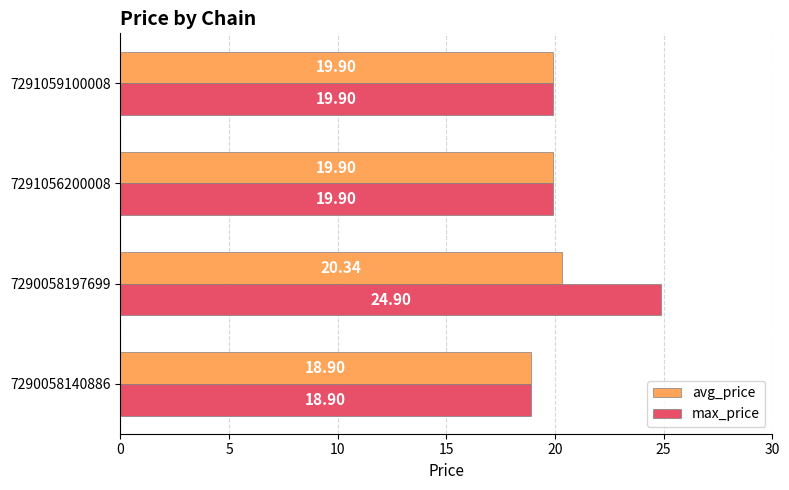

Is the value of avg_price at 7290058197699 greater than the value of max_price at 7290058140886?

Yes